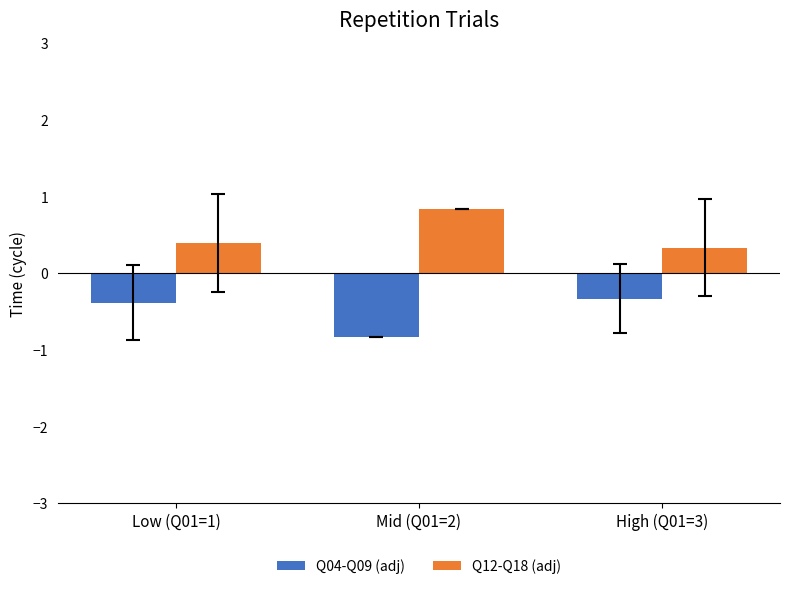

What is the sum of the Q04-Q09 (adj) values at High (Q01=3) and Mid (Q01=2)?

-1.2